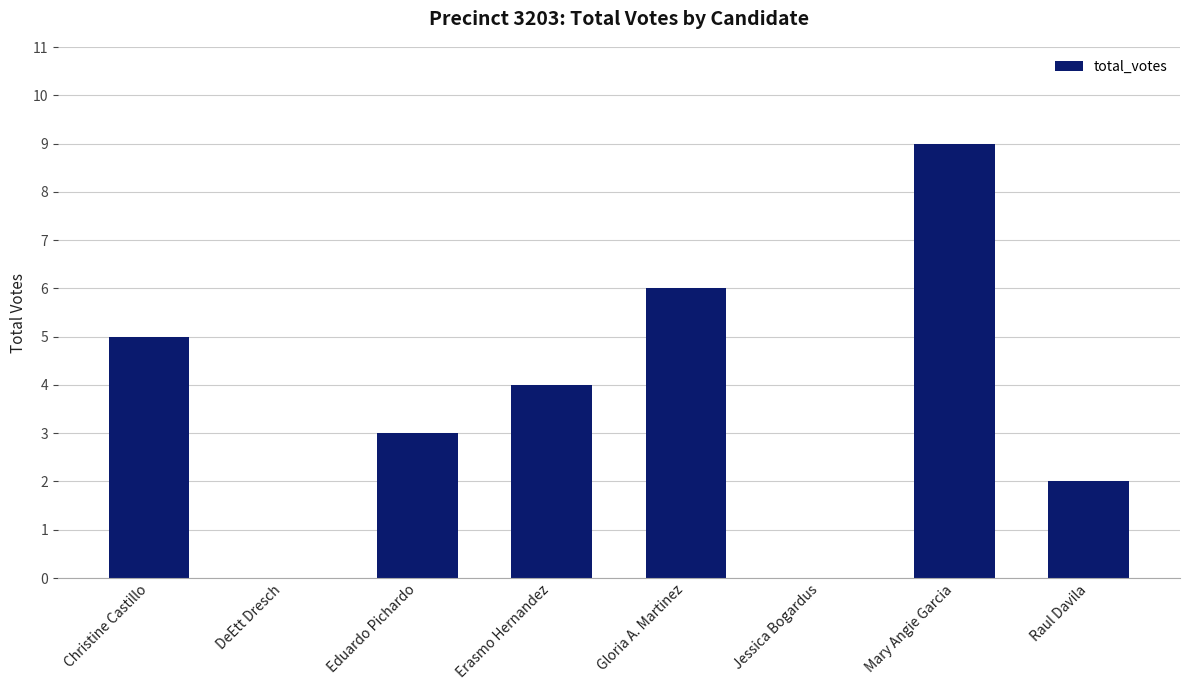

How many data points does each series have?

8